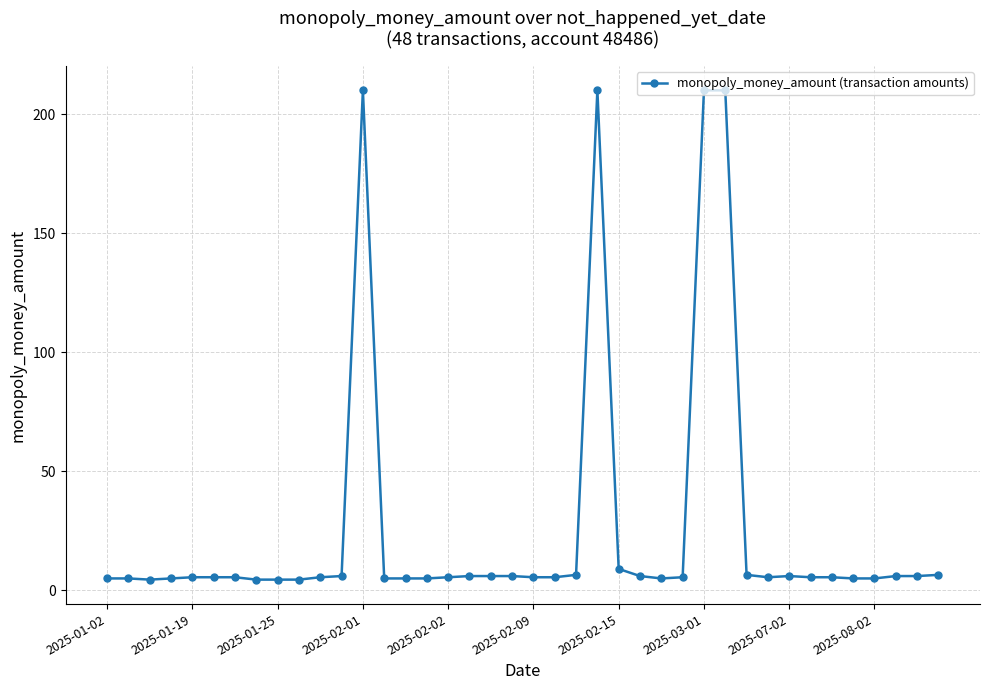

How many distinct data groups are displayed?

1